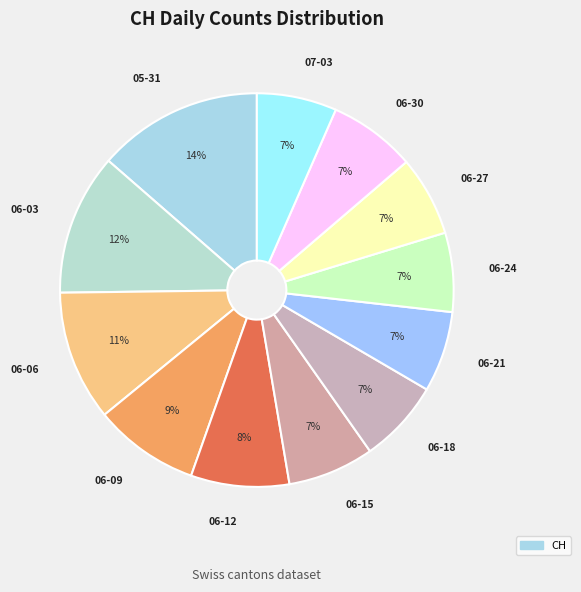

What is the largest slice in the pie chart?

2020-05-31